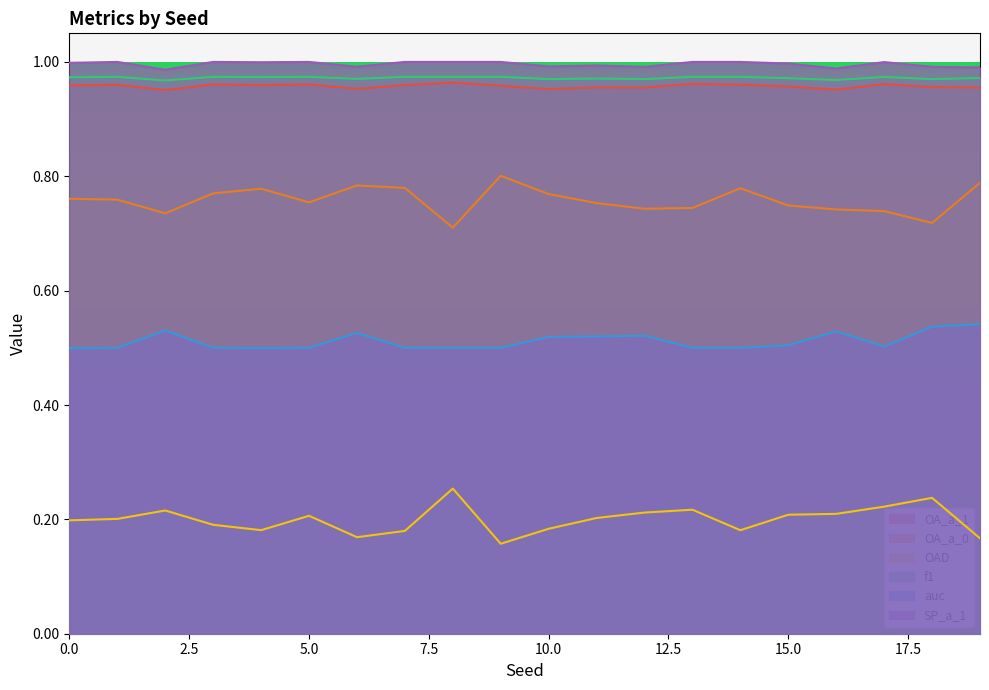

Reading left to right, transcribe all the data shown in this chart.

OA_a_1: 0=1.0	1=1.0	2=1.0	3=1.0	4=1.0	5=1.0	6=1.0	7=1.0	8=1.0	9=1.0	10=1.0	11=1.0	12=1.0	13=1.0	14=1.0	15=1.0	16=1.0	17=1.0	18=1.0	19=1.0
OA_a_0: 0=0.8	1=0.8	2=0.7	3=0.8	4=0.8	5=0.8	6=0.8	7=0.8	8=0.7	9=0.8	10=0.8	11=0.8	12=0.7	13=0.7	14=0.8	15=0.7	16=0.7	17=0.7	18=0.7	19=0.8
OAD: 0=0.2	1=0.2	2=0.2	3=0.2	4=0.2	5=0.2	6=0.2	7=0.2	8=0.3	9=0.2	10=0.2	11=0.2	12=0.2	13=0.2	14=0.2	15=0.2	16=0.2	17=0.2	18=0.2	19=0.2
f1: 0=1.0	1=1.0	2=1.0	3=1.0	4=1.0	5=1.0	6=1.0	7=1.0	8=1.0	9=1.0	10=1.0	11=1.0	12=1.0	13=1.0	14=1.0	15=1.0	16=1.0	17=1.0	18=1.0	19=1.0
auc: 0=0.5	1=0.5	2=0.5	3=0.5	4=0.5	5=0.5	6=0.5	7=0.5	8=0.5	9=0.5	10=0.5	11=0.5	12=0.5	13=0.5	14=0.5	15=0.5	16=0.5	17=0.5	18=0.5	19=0.5
SP_a_1: 0=1.0	1=1.0	2=1.0	3=1.0	4=1.0	5=1.0	6=1.0	7=1.0	8=1.0	9=1.0	10=1.0	11=1.0	12=1.0	13=1.0	14=1.0	15=1.0	16=1.0	17=1.0	18=1.0	19=1.0